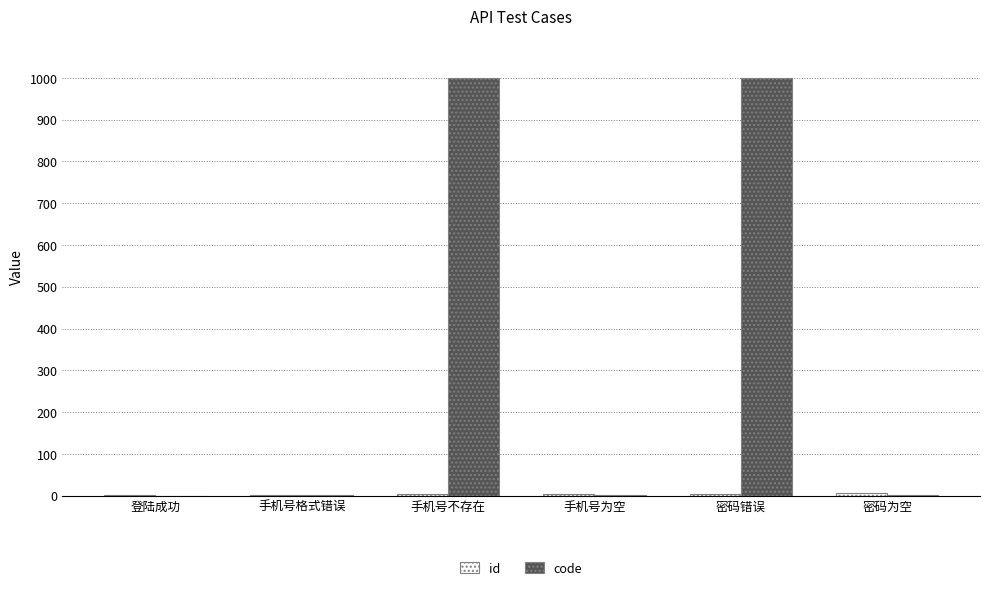

How many series are shown in this chart?

2